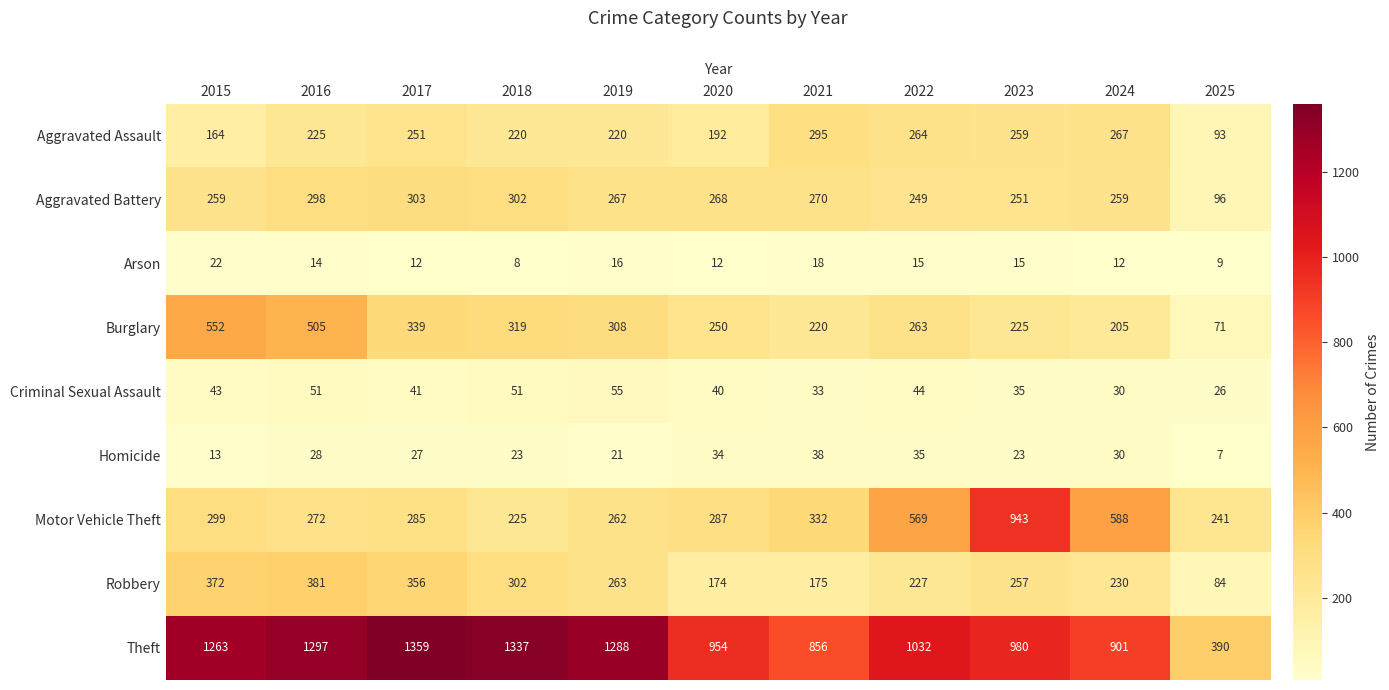

What is the sum of the Criminal Sexual Assault values at 2022 and 2015?

87